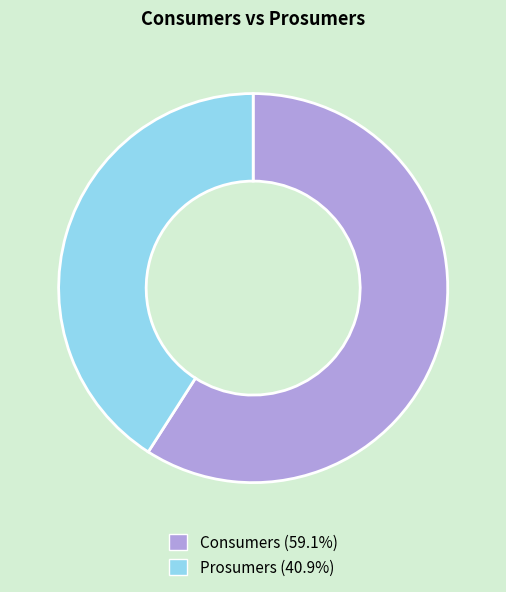

What is the largest slice in the pie chart?

Consumers